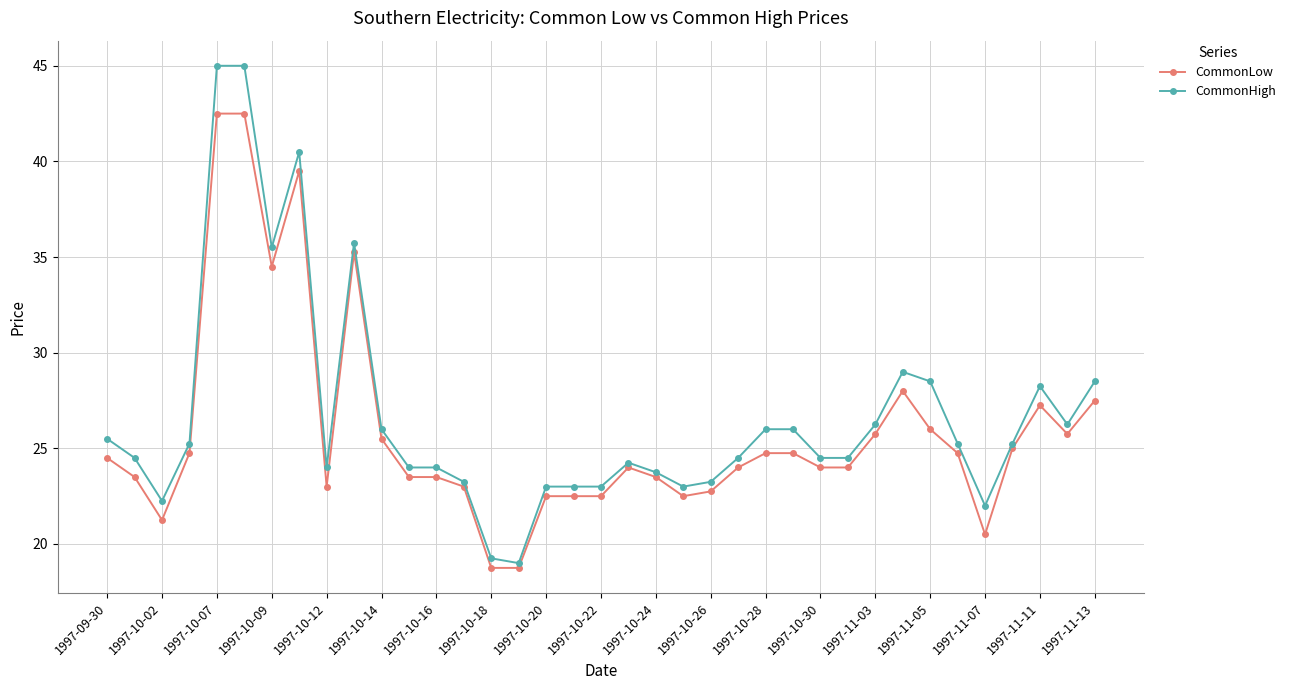

What is the value of the CommonLow point at the 28th from the left?

24.0